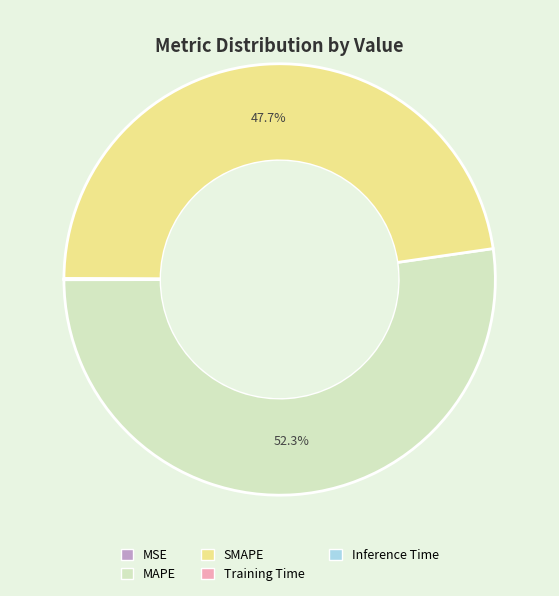

What is the largest slice in the pie chart?

MAPE